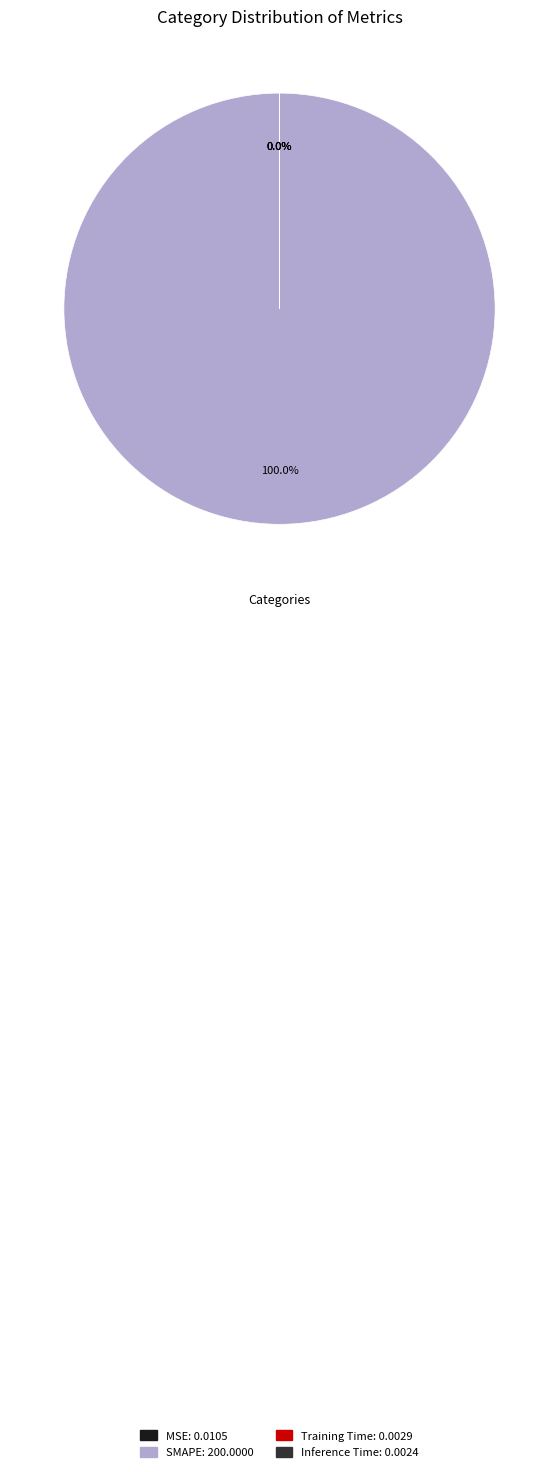

Is there any slice that represents more than half of the pie?

Yes